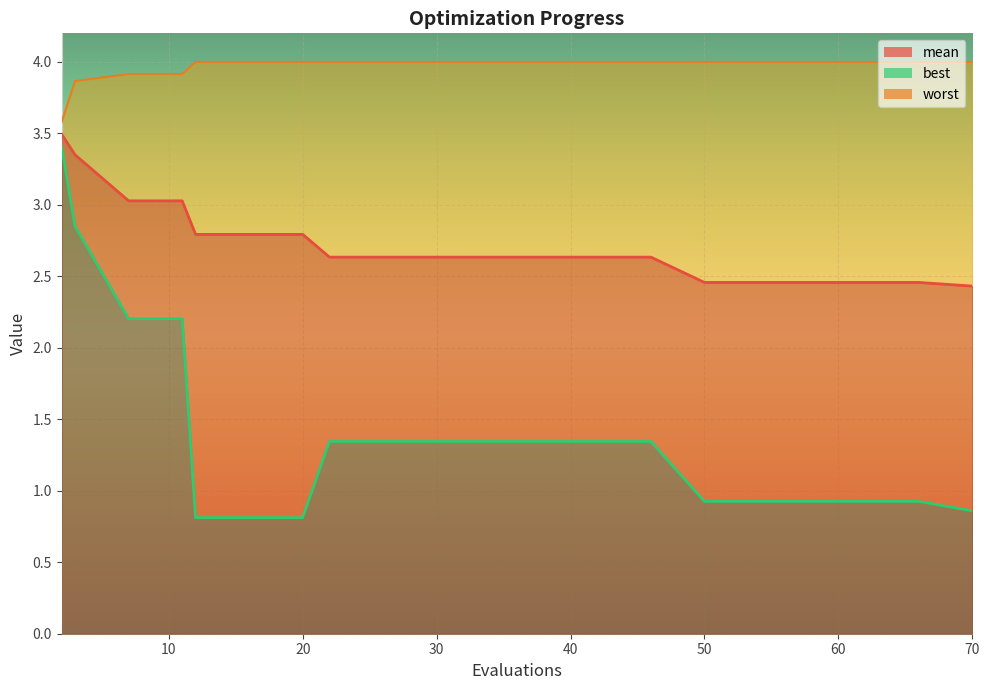

Does the chart display data point markers on the line(s)?

No